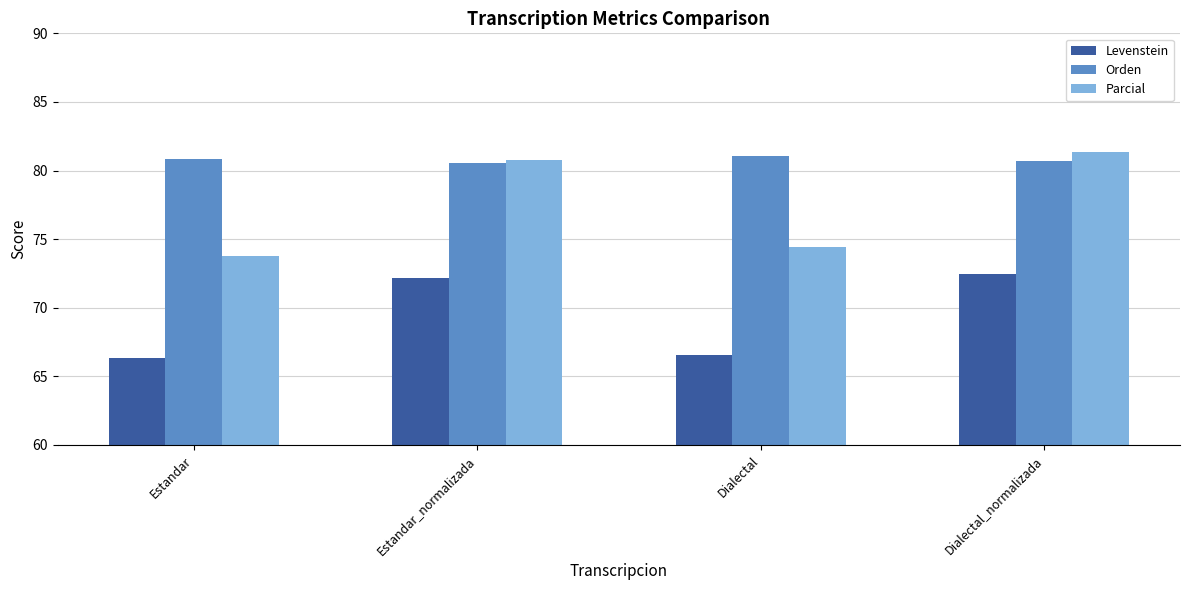

Which category has the highest value in the Parcial series?

Dialectal_normalizada